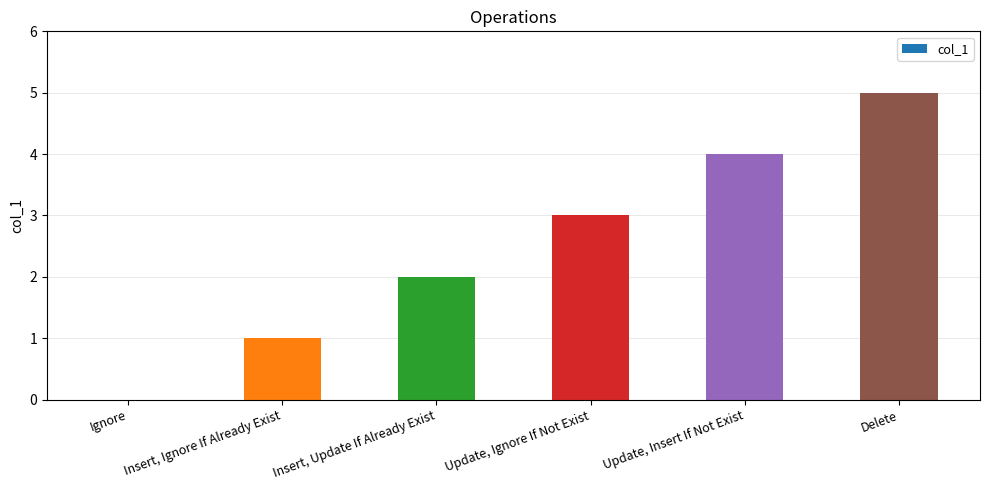

Which has a higher value, Update, Ignore If Not Exist or Delete?

Delete